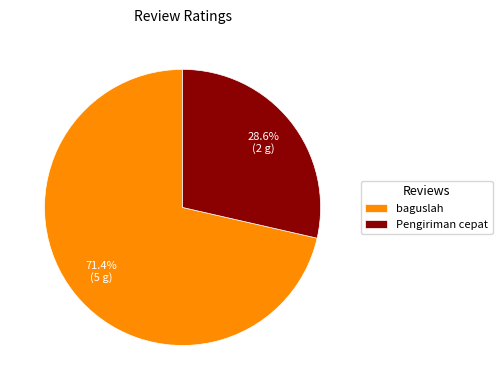

To the nearest percent, what is the combined percentage of Pengiriman cepat and baguslah?

100%